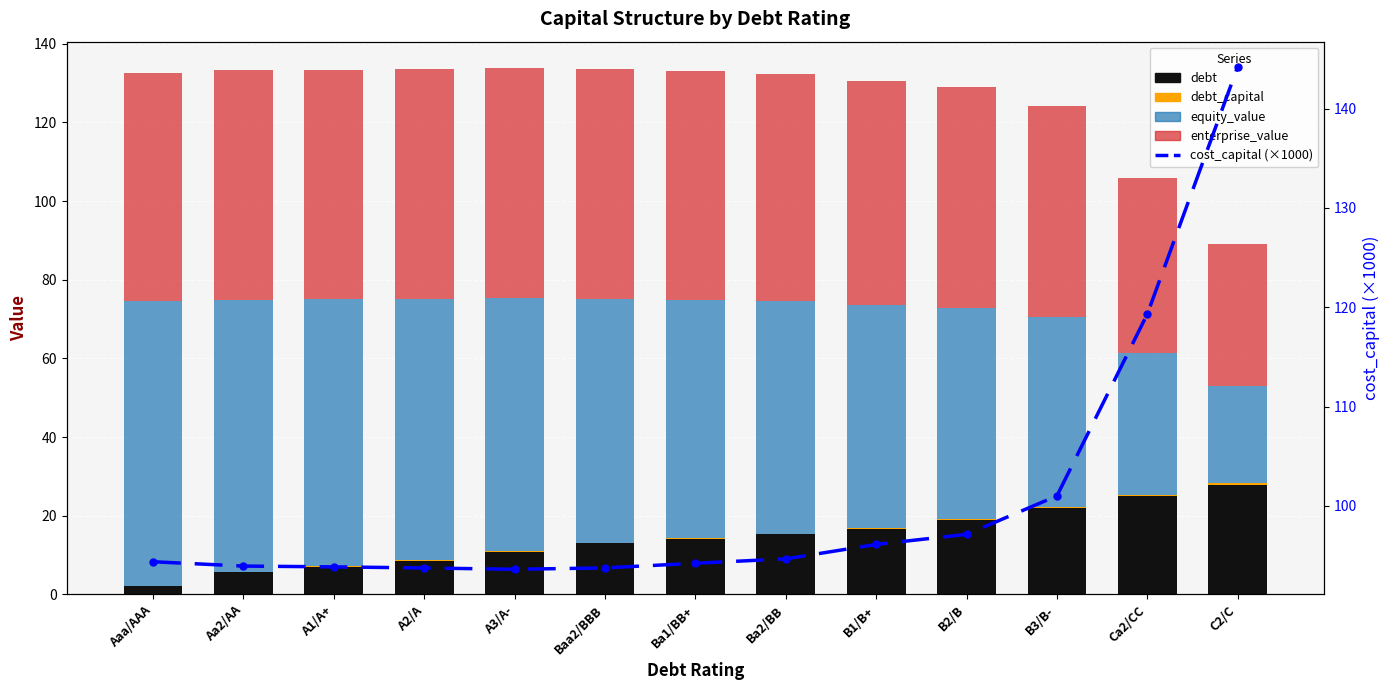

Reading left to right, list all the values displayed in this chart.

debt: Aaa/AAA=2.2	Aa2/AA=5.6	A1/A+=7.1	A2/A=8.6	A3/A-=10.8	Baa2/BBB=13.0	Ba1/BB+=14.1	Ba2/BB=15.3	B1/B+=16.7	B2/B=19.0	B3/B-=21.9	Ca2/CC=24.9	C2/C=27.9
debt_capital: Aaa/AAA=0.0	Aa2/AA=0.1	A1/A+=0.1	A2/A=0.1	A3/A-=0.1	Baa2/BBB=0.2	Ba1/BB+=0.2	Ba2/BB=0.2	B1/B+=0.2	B2/B=0.3	B3/B-=0.3	Ca2/CC=0.3	C2/C=0.4
equity_value: Aaa/AAA=72.3	Aa2/AA=69.3	A1/A+=67.9	A2/A=66.5	A3/A-=64.3	Baa2/BBB=62.0	Ba1/BB+=60.5	Ba2/BB=59.1	B1/B+=56.6	B2/B=53.7	B3/B-=48.3	Ca2/CC=36.1	C2/C=24.7
enterprise_value: Aaa/AAA=58.1	Aa2/AA=58.4	A1/A+=58.4	A2/A=58.5	A3/A-=58.6	Baa2/BBB=58.5	Ba1/BB+=58.2	Ba2/BB=57.9	B1/B+=56.9	B2/B=56.2	B3/B-=53.7	Ca2/CC=44.5	C2/C=36.1
cost_capital (×1000): Aaa/AAA=94.4	Aa2/AA=93.9	A1/A+=93.8	A2/A=93.7	A3/A-=93.6	Baa2/BBB=93.7	Ba1/BB+=94.2	Ba2/BB=94.6	B1/B+=96.1	B2/B=97.1	B3/B-=101.0	Ca2/CC=119.3	C2/C=144.2